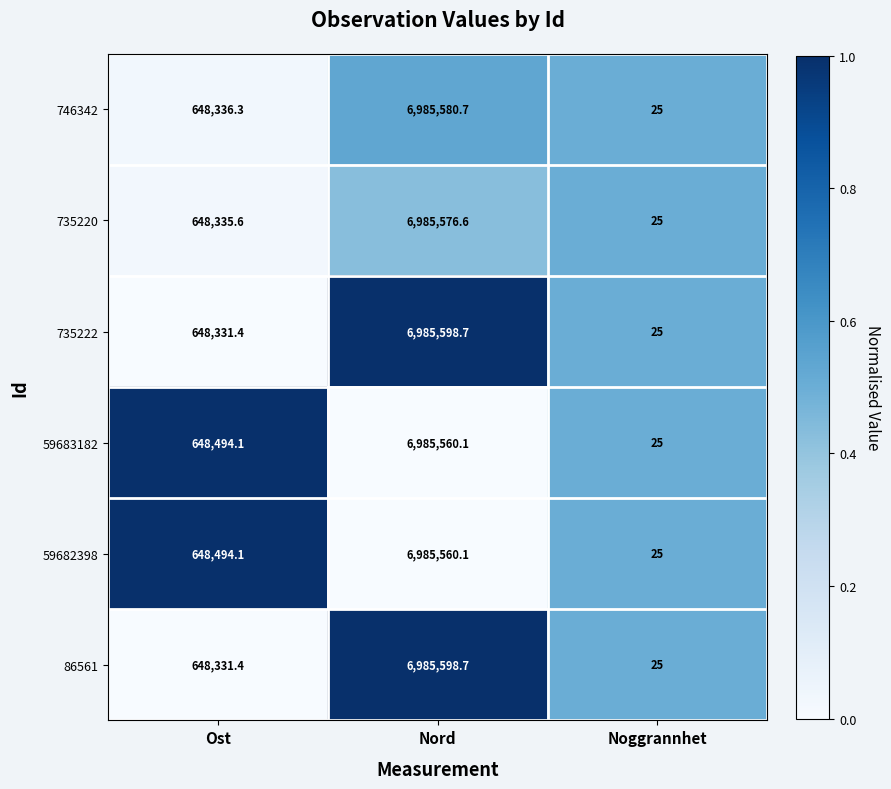

Which category has the highest value across all series?

Nord